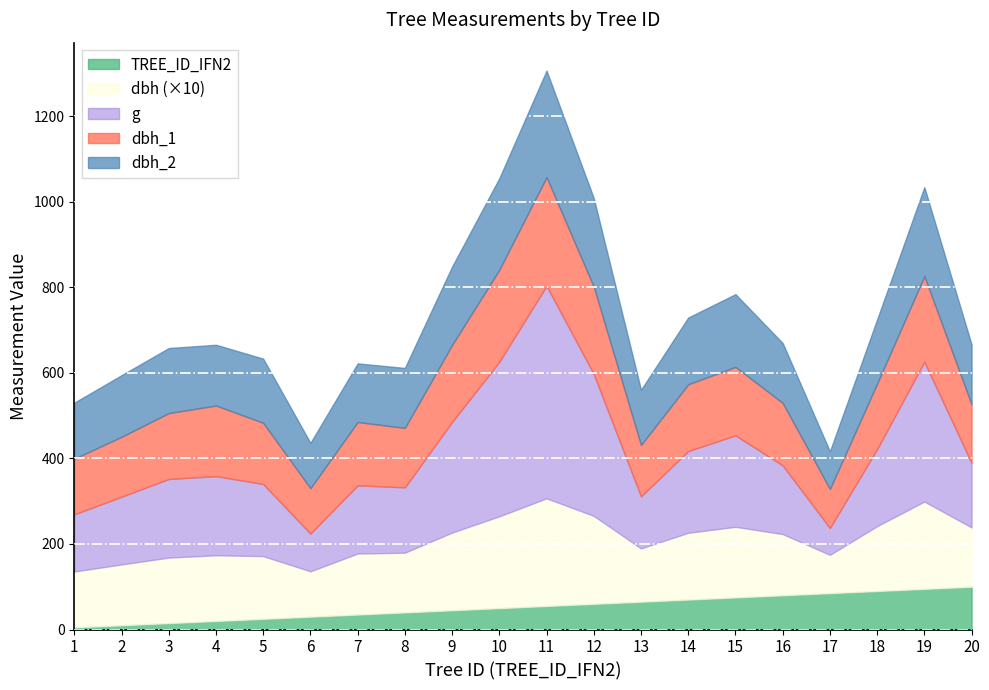

Reading left to right, what are all the values shown in this chart?

dbh_1: 130.0	140.0	154.0	165.0	143.0	106.0	148.0	139.0	180.0	215.0	254.0	204.0	120.0	156.0	160.0	146.0	91.0	153.0	200.0	137.0
dbh_2: 131.0	144.0	152.0	142.0	150.0	106.0	137.0	140.0	183.0	214.0	249.0	207.0	129.0	156.0	170.0	140.0	88.0	150.0	208.0	140.0
dbh: 13.1	14.2	15.3	15.3	14.7	10.6	14.2	13.9	18.1	21.4	25.1	20.6	12.4	15.6	16.5	14.3	8.9	15.2	20.4	13.8
g: 133.8	158.4	183.8	185.1	168.6	88.2	159.5	152.8	258.7	361.4	496.8	331.7	121.7	191.1	213.8	160.6	62.9	180.3	326.9	150.7
TREE_ID_IFN2: 1.0	2.0	3.0	4.0	5.0	6.0	7.0	8.0	9.0	10.0	11.0	12.0	13.0	14.0	15.0	16.0	17.0	18.0	19.0	20.0